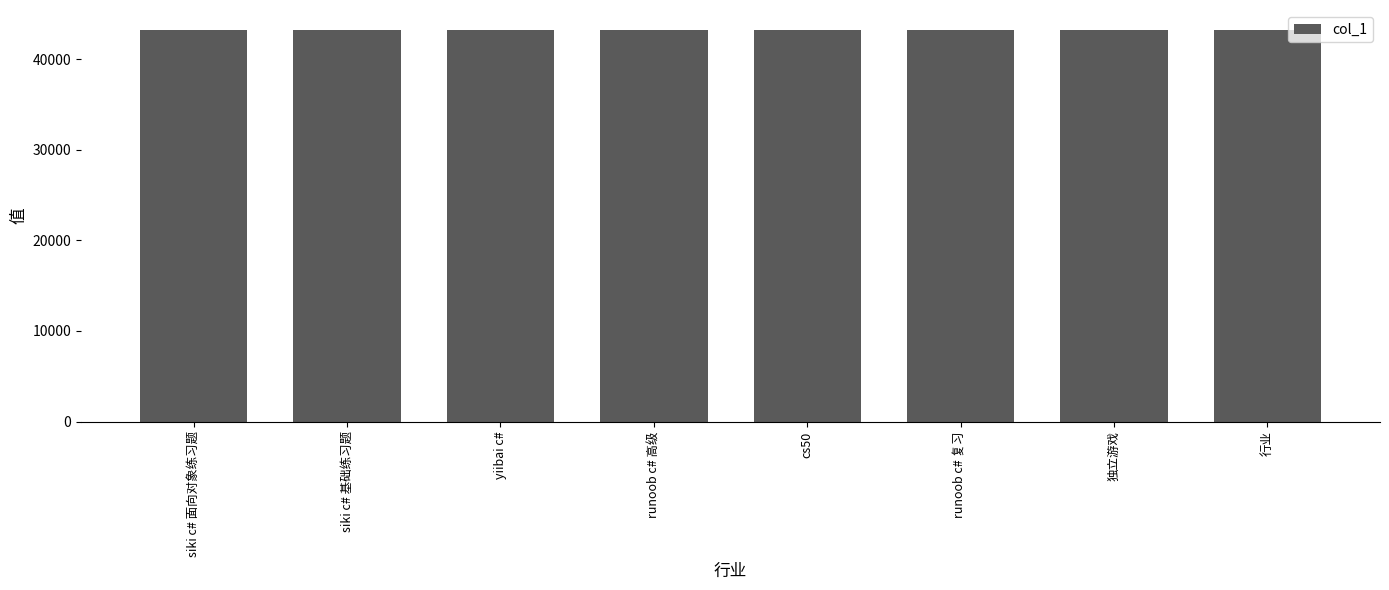

What is the sum of all values?

345774